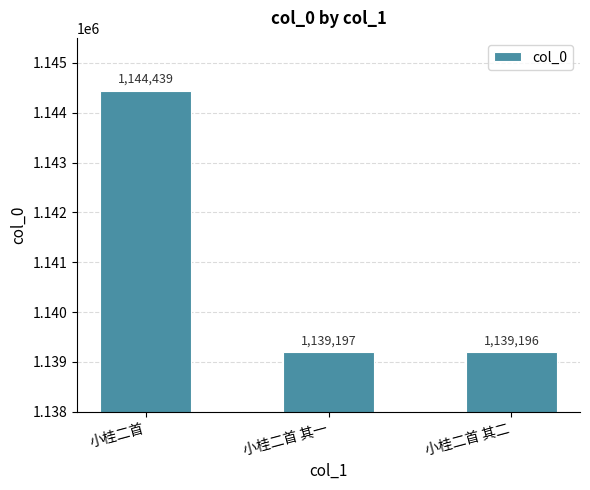

The chart shows a value of 1771783 at 小桂二首. True or false?

False